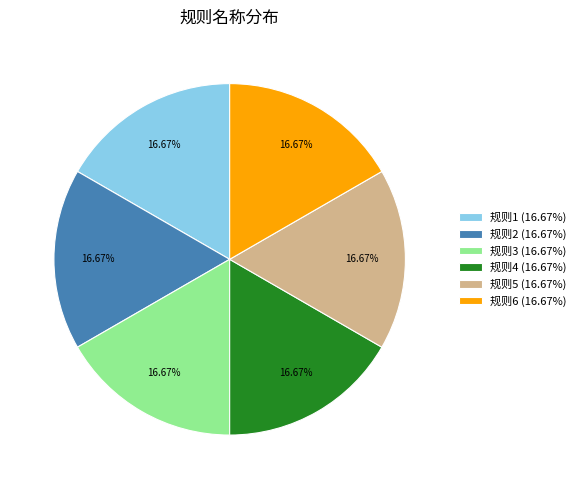

To the nearest percent, what portion does 规则1 represent?

17%